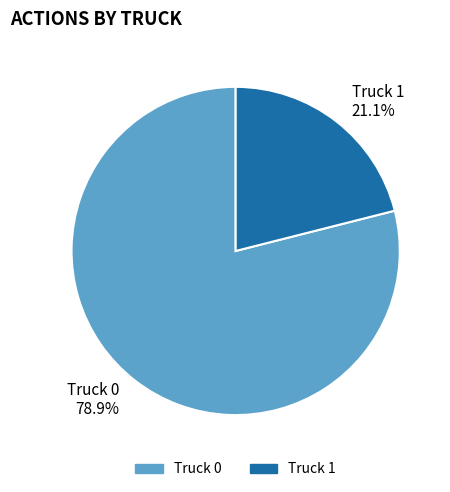

To the nearest percent, what is the average slice percentage?

50%